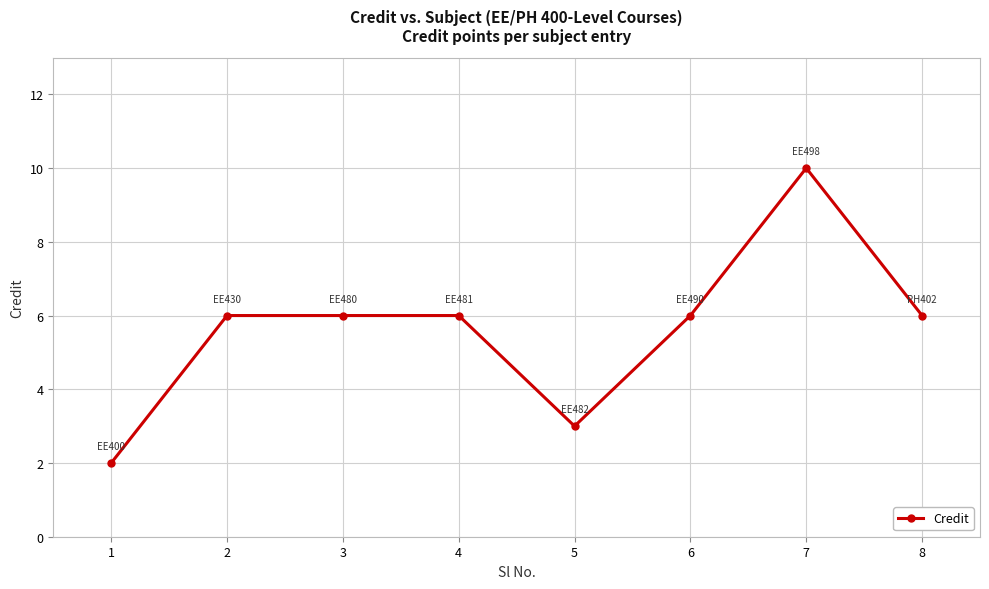

How many lines are shown in the chart?

1